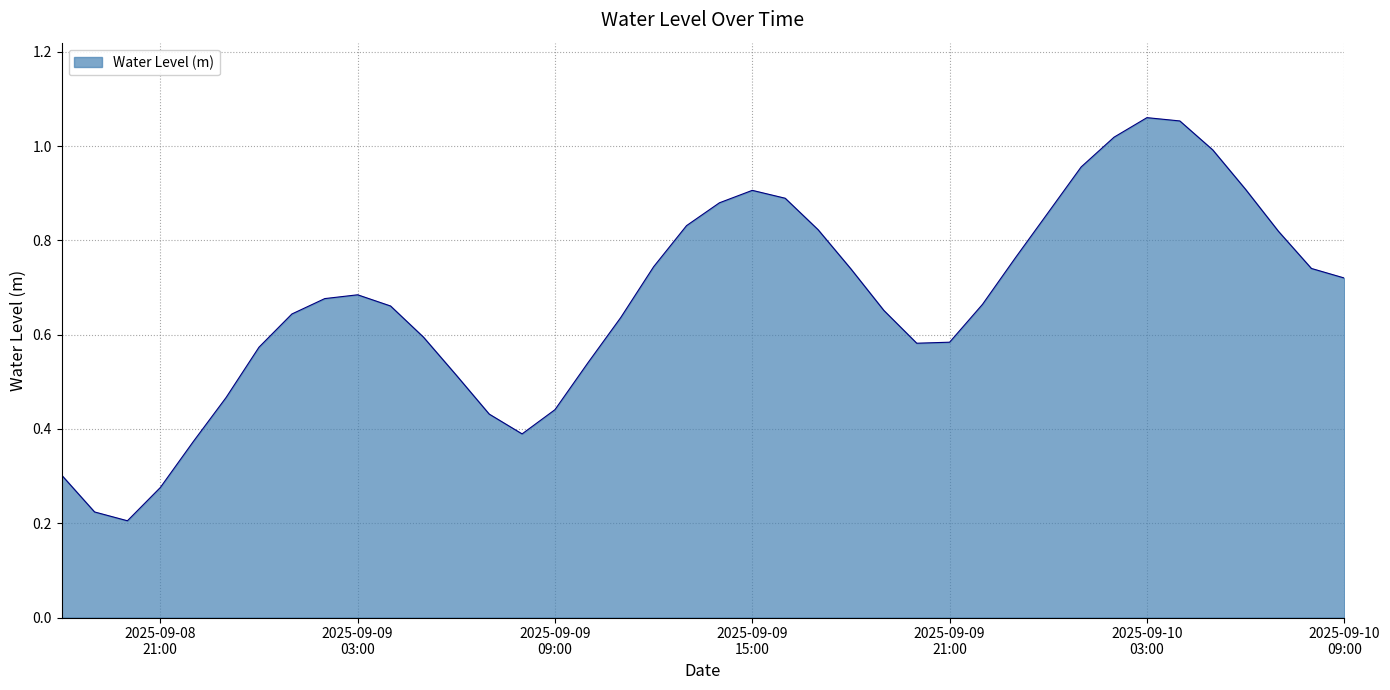

Rank the categories by value from lowest to highest.

2025-09-08 20:00:00, 2025-09-08 19:00:00, 2025-09-08 21:00:00, 2025-09-08 18:00:00, 2025-09-08 22:00:00, 2025-09-09 08:00:00, 2025-09-09 07:00:00, 2025-09-09 09:00:00, 2025-09-08 23:00:00, 2025-09-09 06:00:00, 2025-09-09 10:00:00, 2025-09-09 00:00:00, 2025-09-09 20:00:00, 2025-09-09 21:00:00, 2025-09-09 05:00:00, 2025-09-09 11:00:00, 2025-09-09 01:00:00, 2025-09-09 19:00:00, 2025-09-09 04:00:00, 2025-09-09 22:00:00, 2025-09-09 02:00:00, 2025-09-09 03:00:00, 2025-09-10 09:00:00, 2025-09-09 18:00:00, 2025-09-10 08:00:00, 2025-09-09 12:00:00, 2025-09-09 23:00:00, 2025-09-10 07:00:00, 2025-09-09 17:00:00, 2025-09-09 13:00:00, 2025-09-10 00:00:00, 2025-09-09 14:00:00, 2025-09-09 16:00:00, 2025-09-09 15:00:00, 2025-09-10 06:00:00, 2025-09-10 01:00:00, 2025-09-10 05:00:00, 2025-09-10 02:00:00, 2025-09-10 04:00:00, 2025-09-10 03:00:00